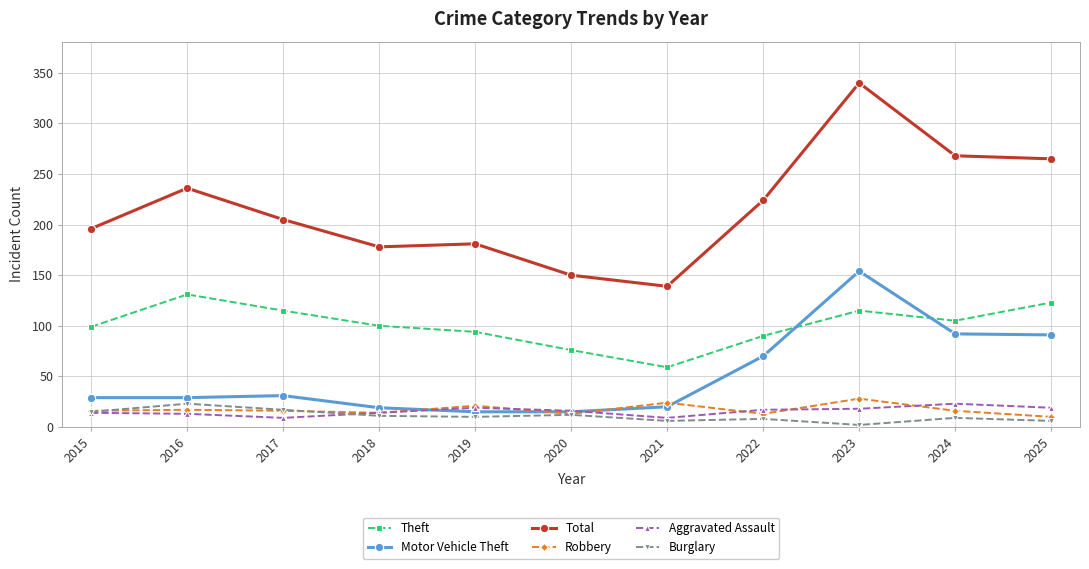

What is the sum of the Motor Vehicle Theft values at 2023 and 2016?

183